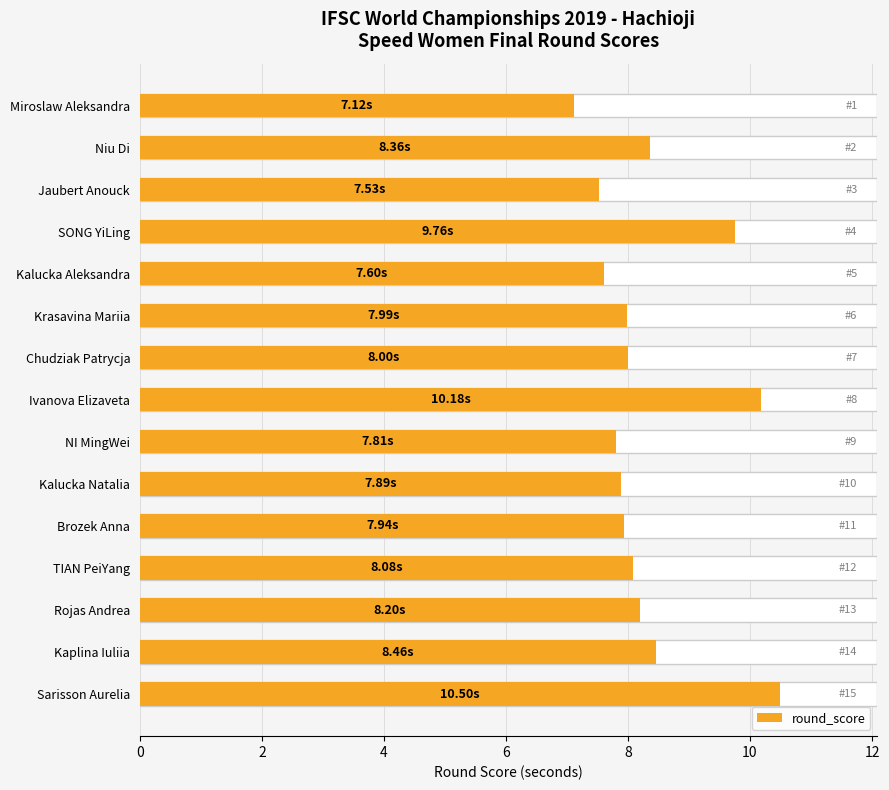

What is the difference between the maximum and second lowest values?

3.0